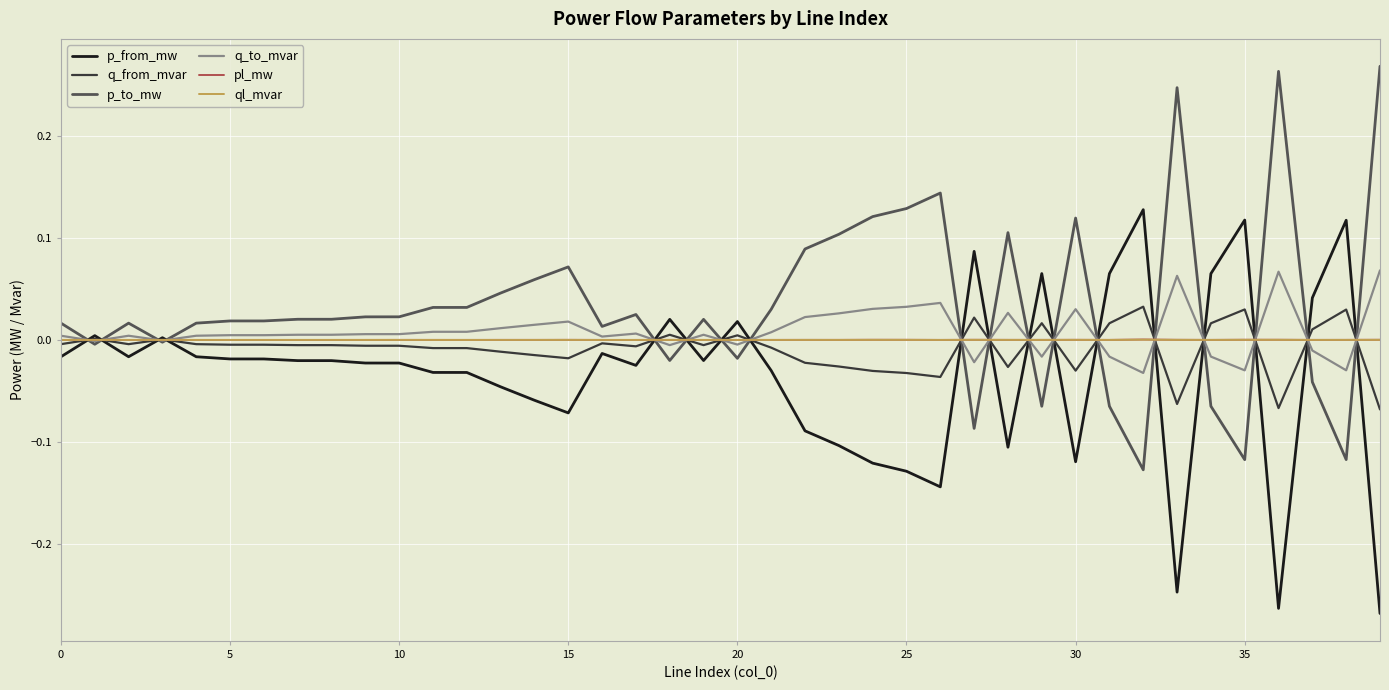

Which series has the largest total across all categories?

p_to_mw